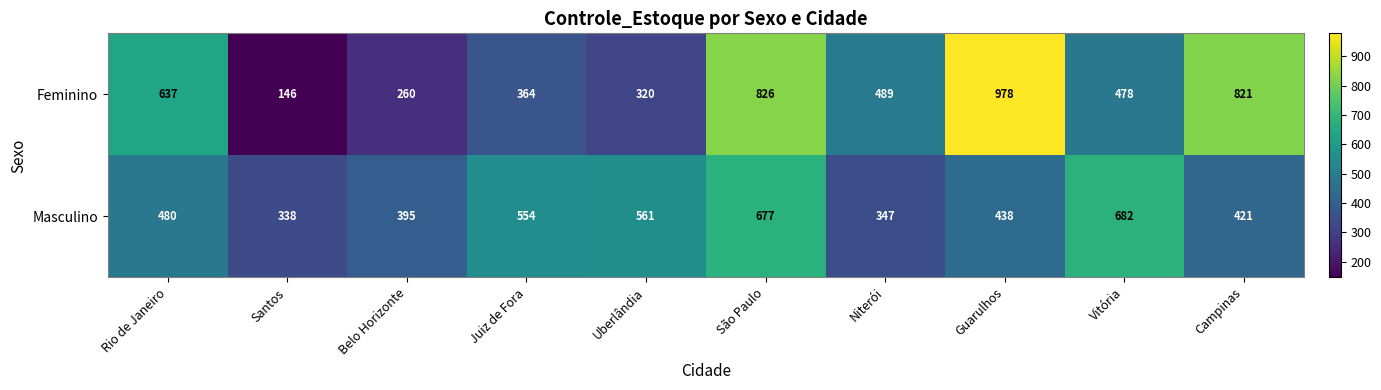

Which series has the widest spread of values?

Feminino